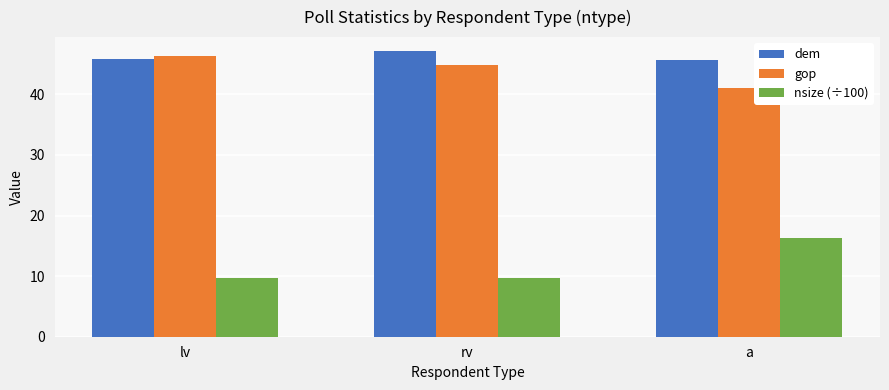

What is the sum of the gop values at rv and lv?

91.2